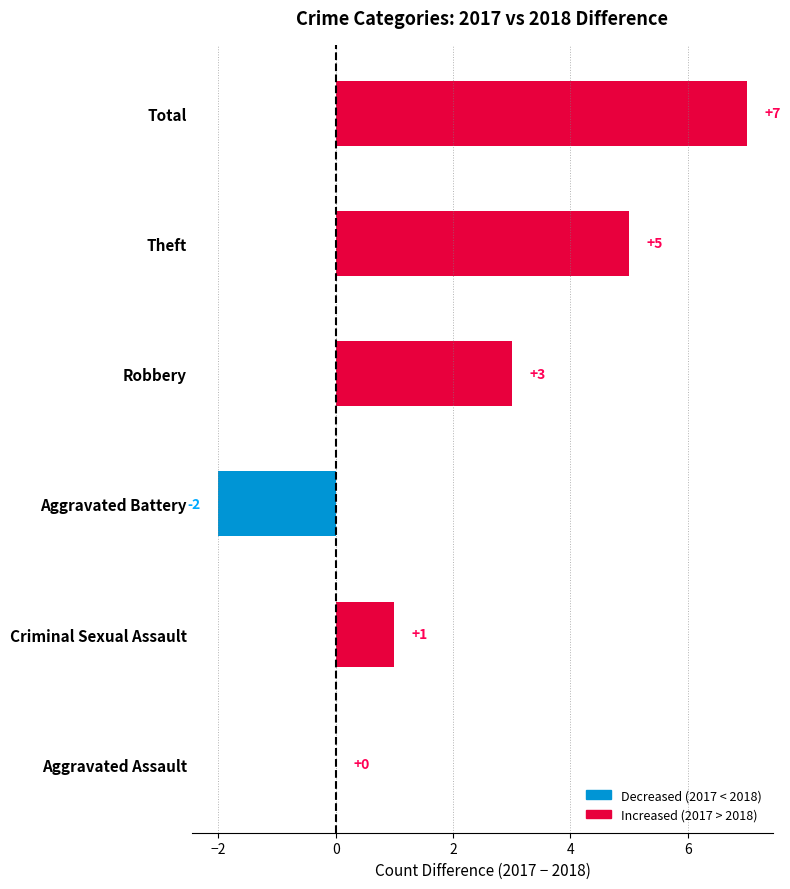

Which category has the highest value across all series?

Total